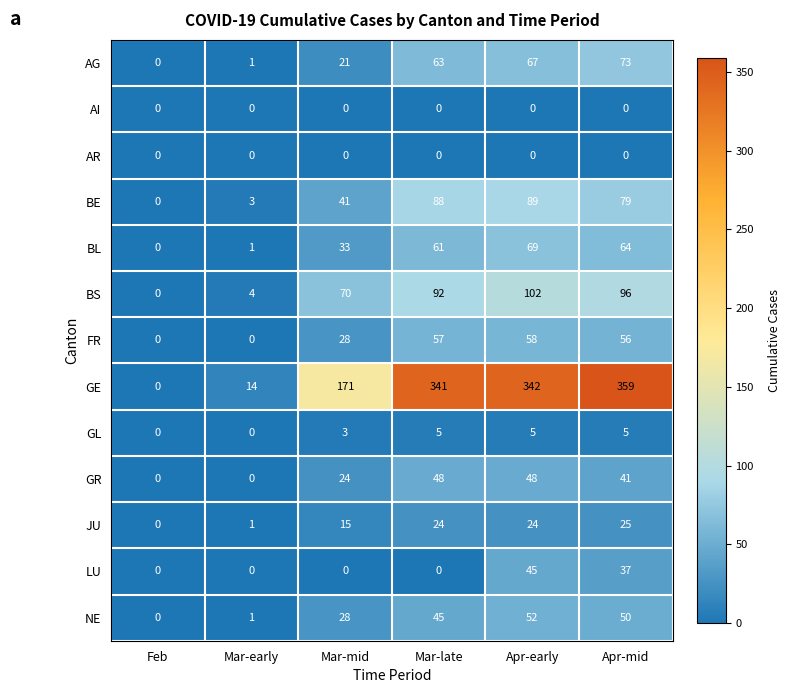

The value of JU at Mar-late is 42. True or false?

False